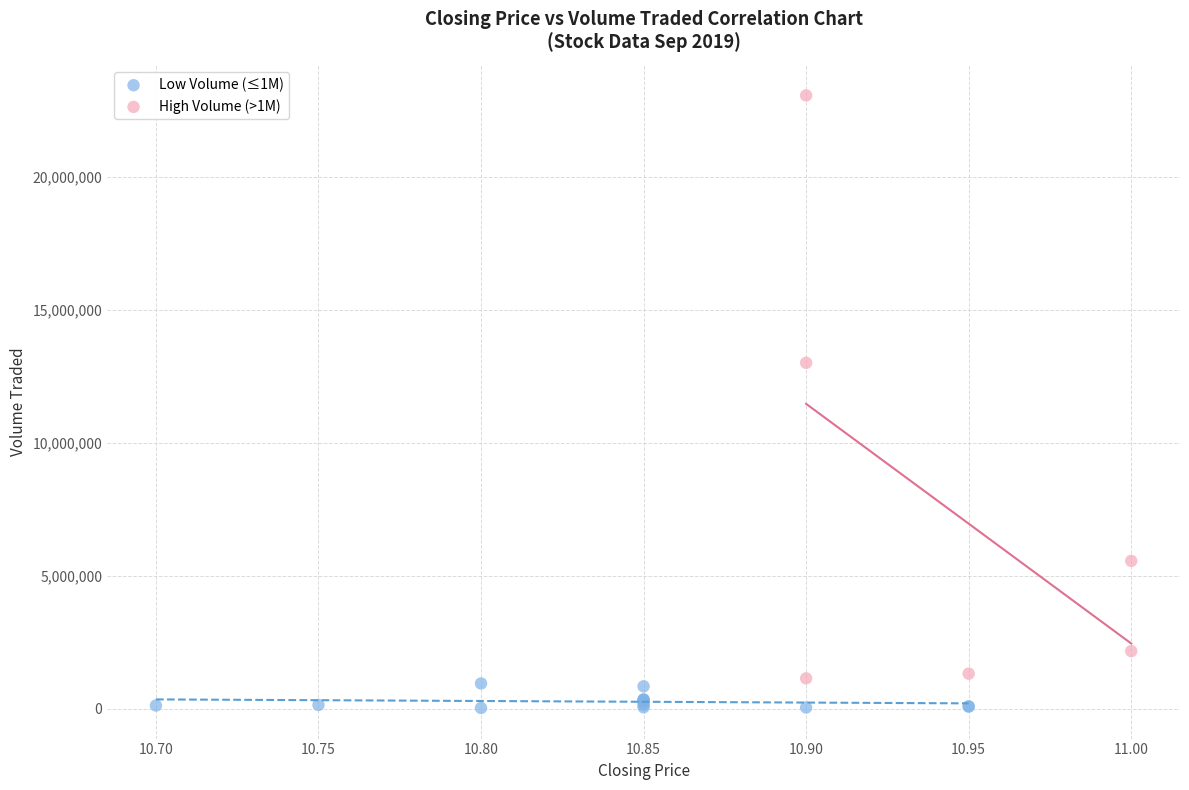

Which series reaches the minimum Y coordinate?

Low Volume (≤1M)